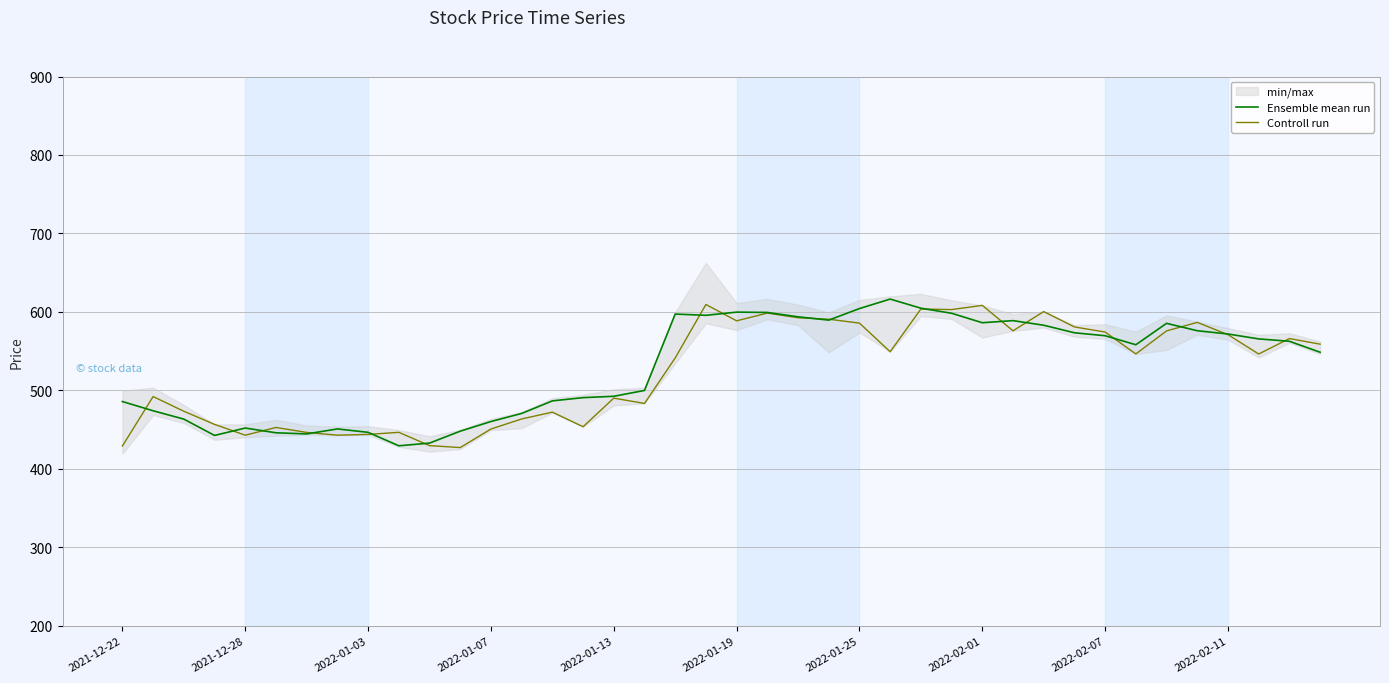

Where does the Ensemble mean run series first go above 562?

18